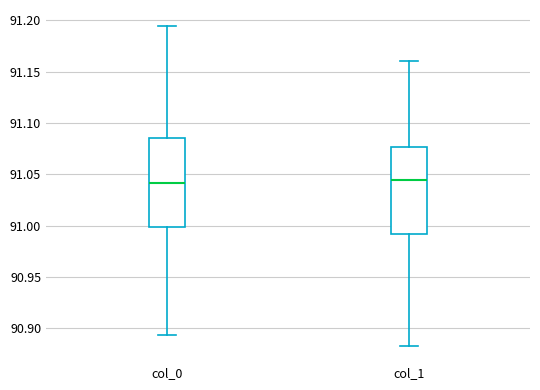

Reading left to right, transcribe this box plot: for each box, give where its median line is, the range the box spans, and where its two whiskers end, as read against the y-axis. The values are not printed on the chart, so give them approximately, as read against the axis.

col_0: median 91.040, box 91.000 to 91.085, whiskers 90.895 to 91.195
col_1: median 91.045, box 90.990 to 91.075, whiskers 90.885 to 91.160